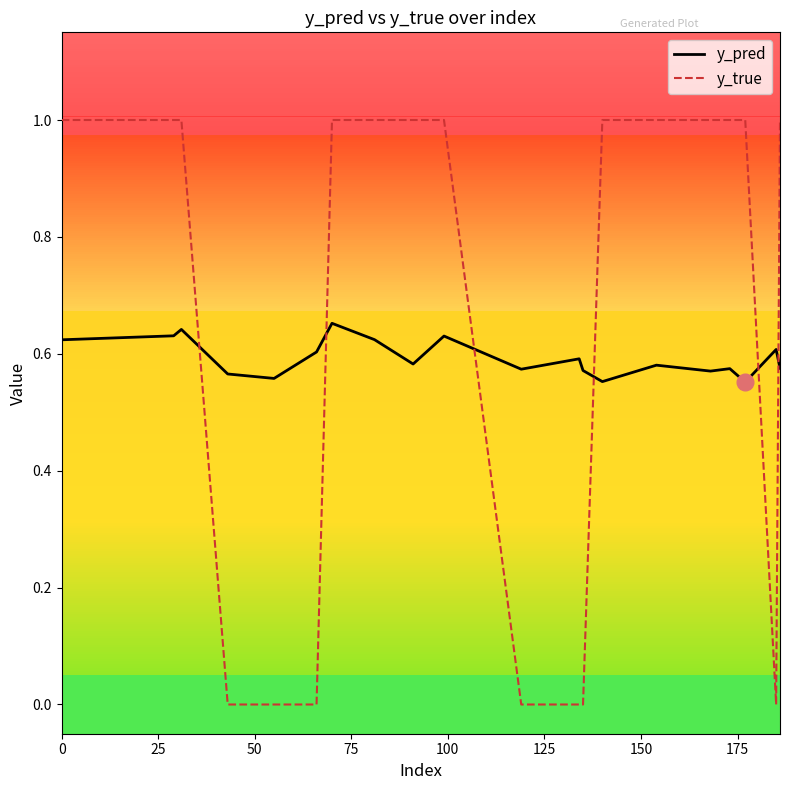

How many lines are shown in the chart?

2